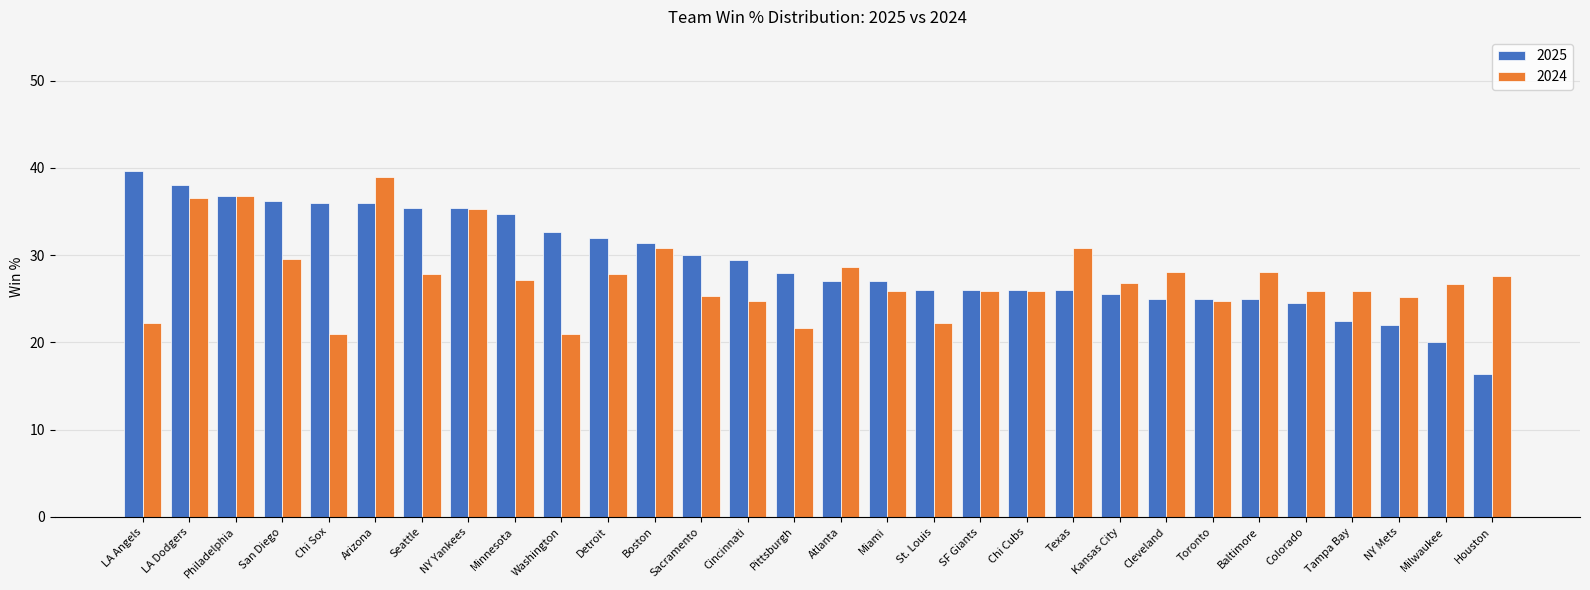

What are all the series names shown in the legend?

2025, 2024